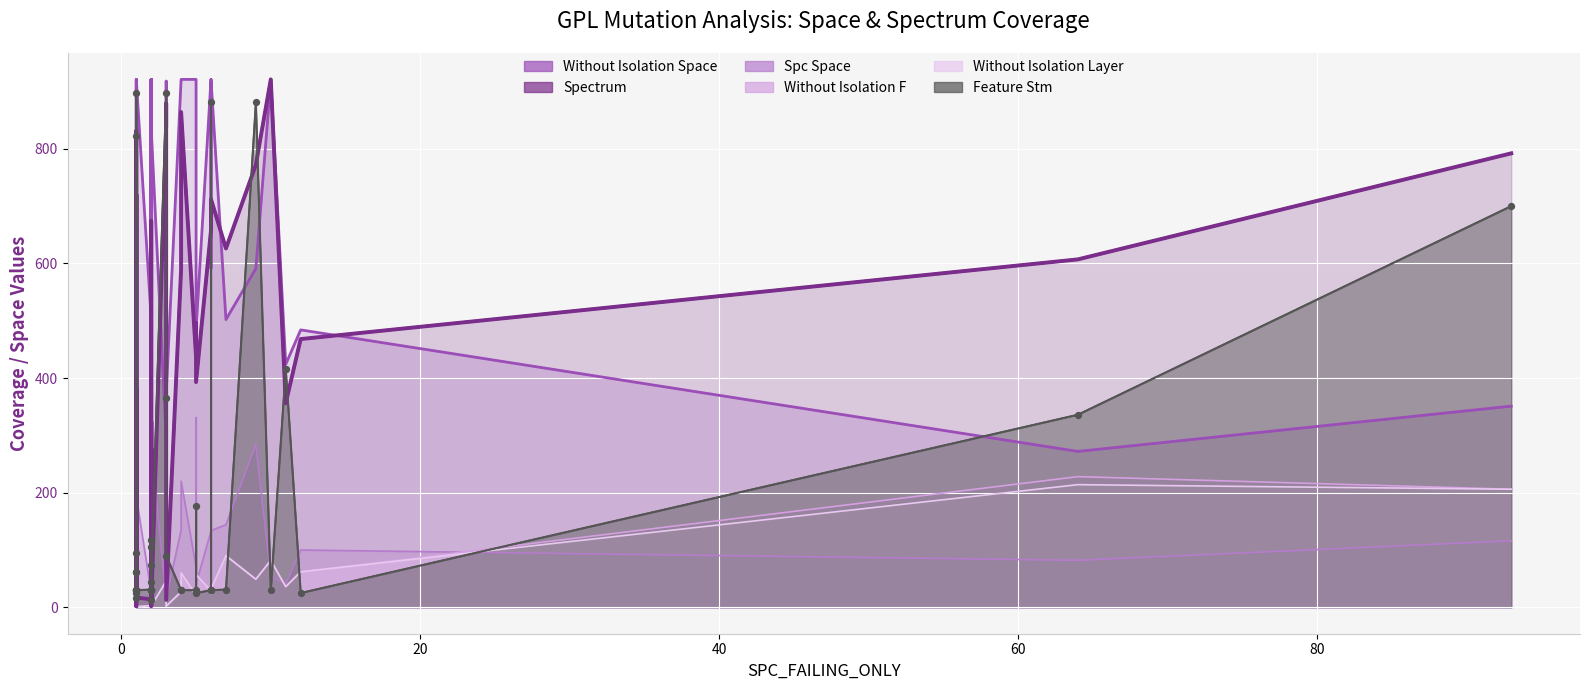

Which series reaches the minimum Y coordinate?

WITHOUT_ISOLATION_F